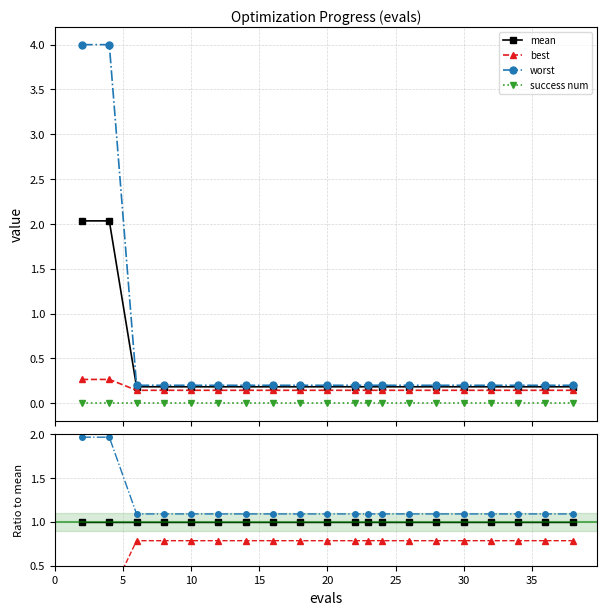

List the series in order of their overall mean, lowest first.

success num, best, mean, worst